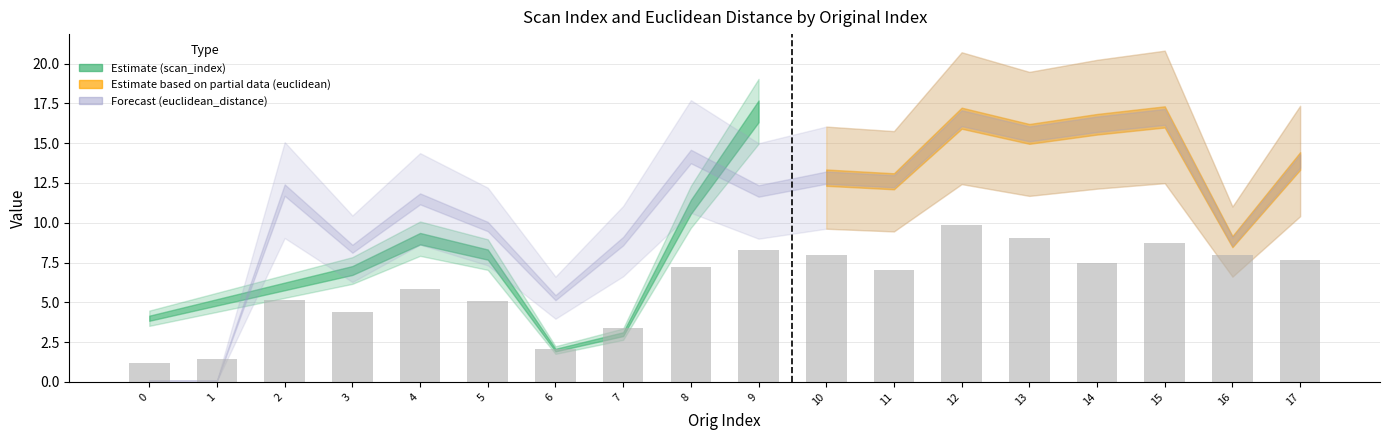

What is the smallest value displayed?

1.2